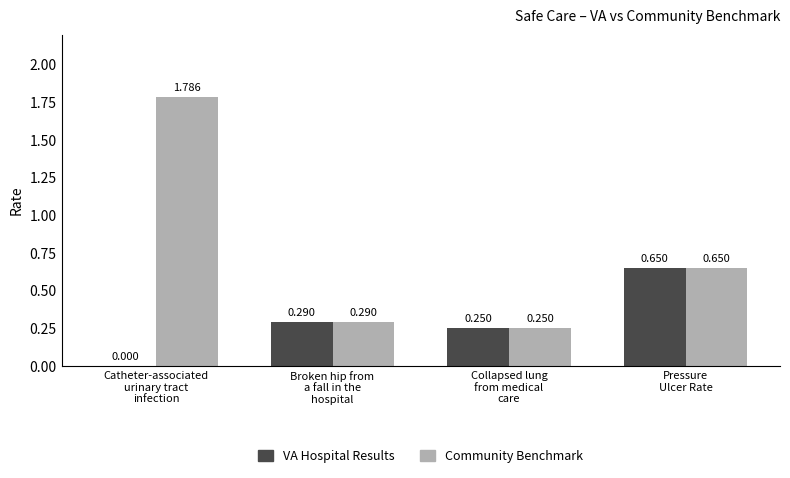

Which series has the largest total across all categories?

Community Benchmark